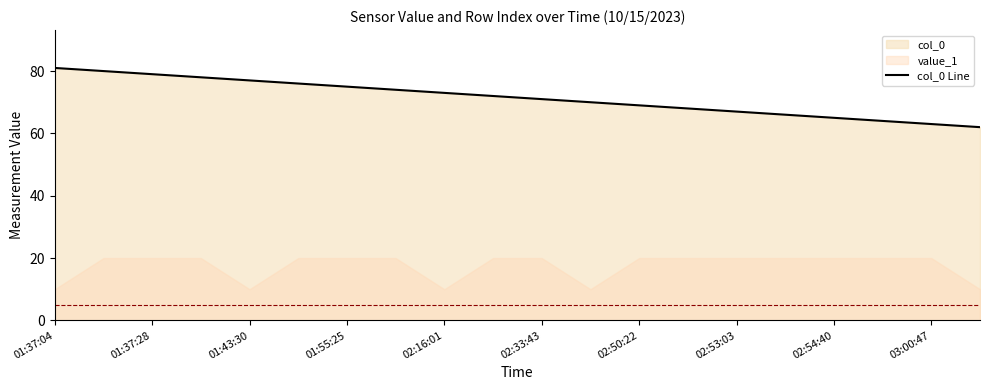

What is the sum of all values?

1430